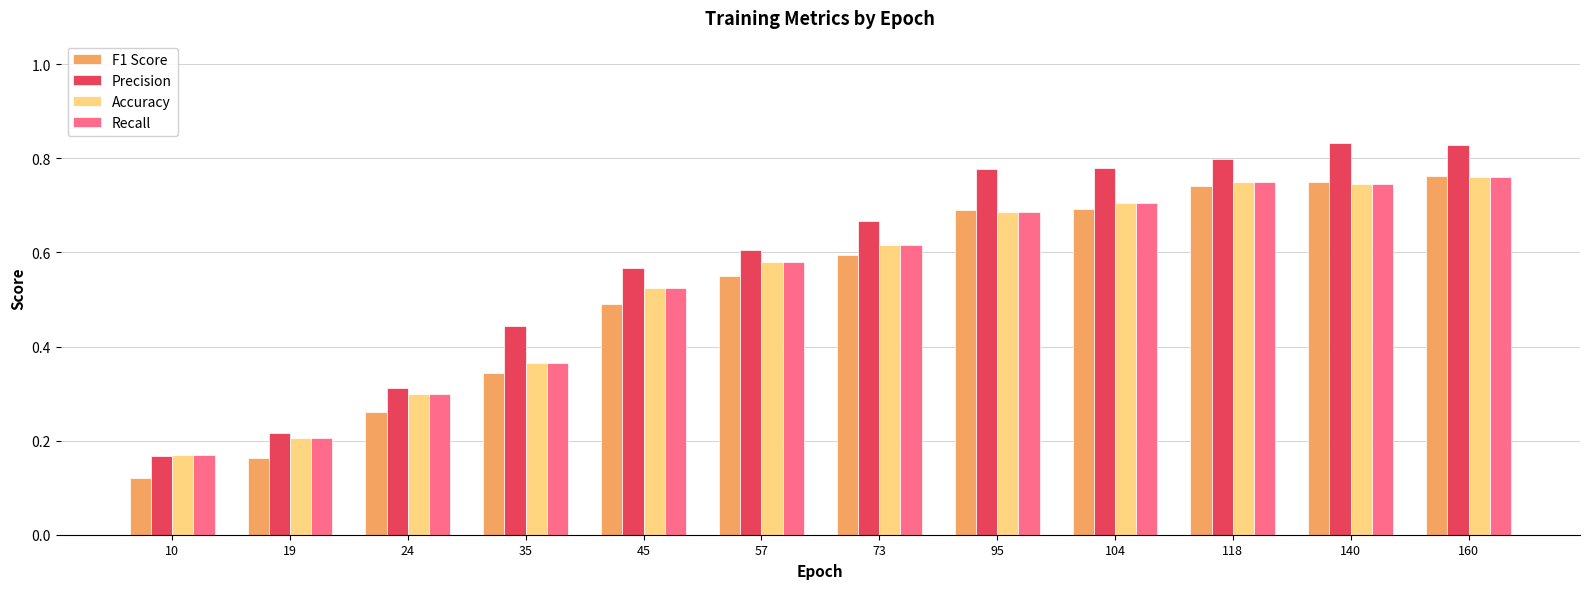

True or false: Recall has a value of 0.4 at 140.

False